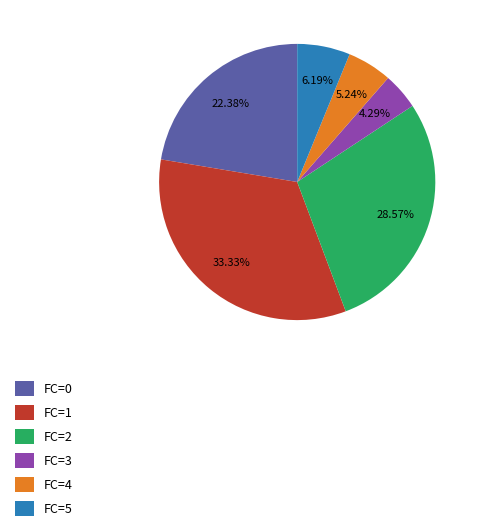

Rank the categories by value from highest to lowest.

FC=1, FC=2, FC=0, FC=5, FC=4, FC=3